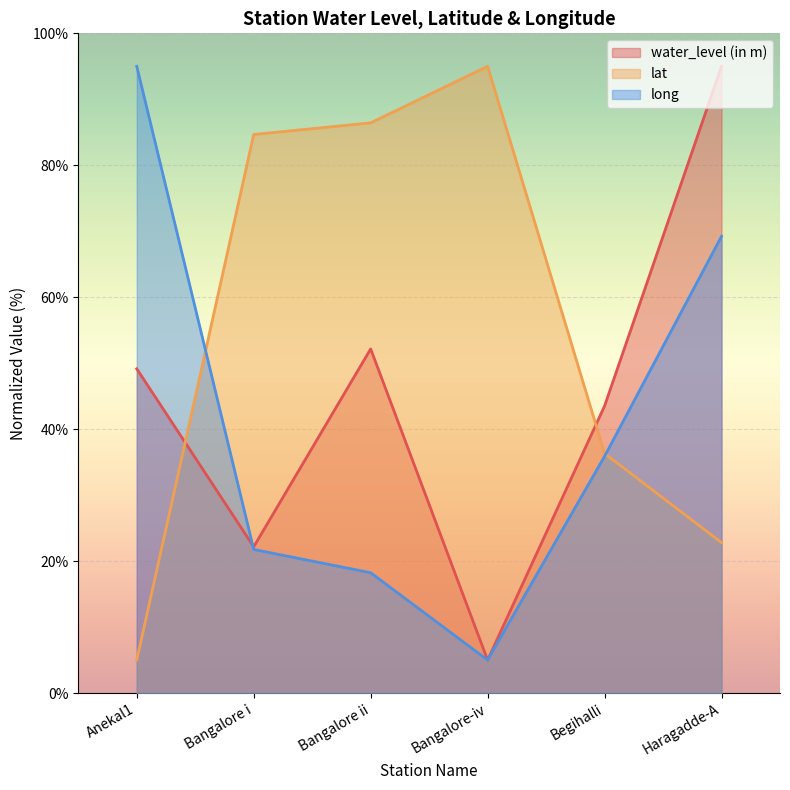

What is the label of the 1st point from the left?

Anekal1